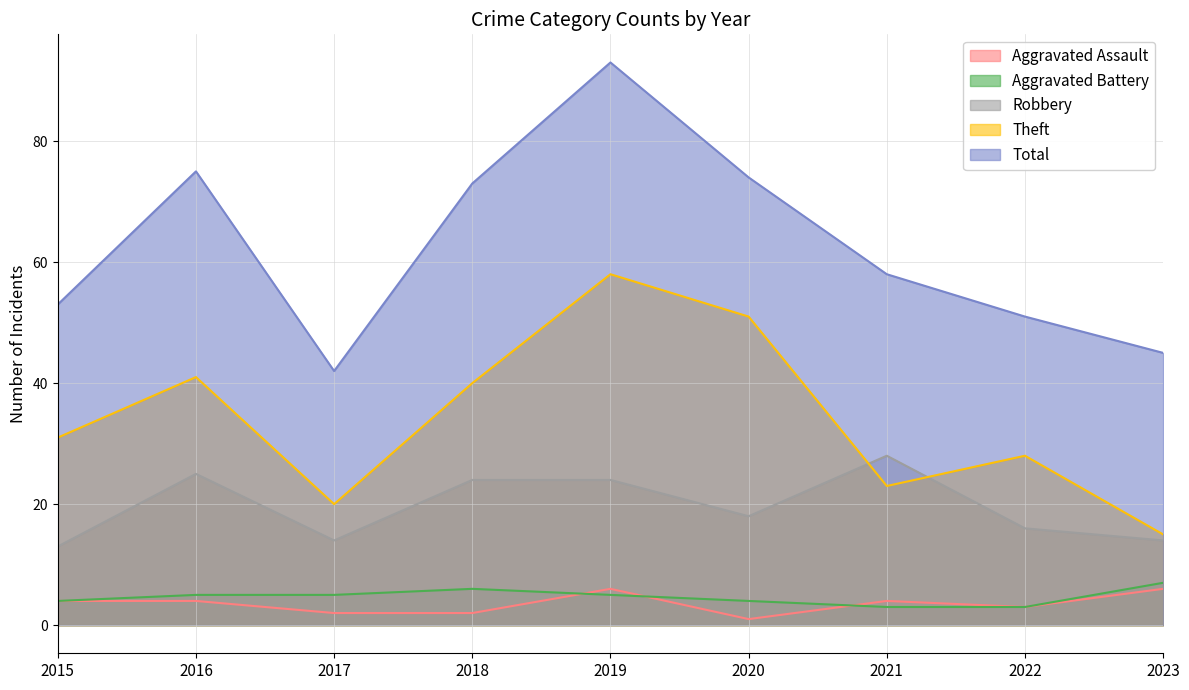

What is the difference between the second highest and second lowest values in the Theft series?

31